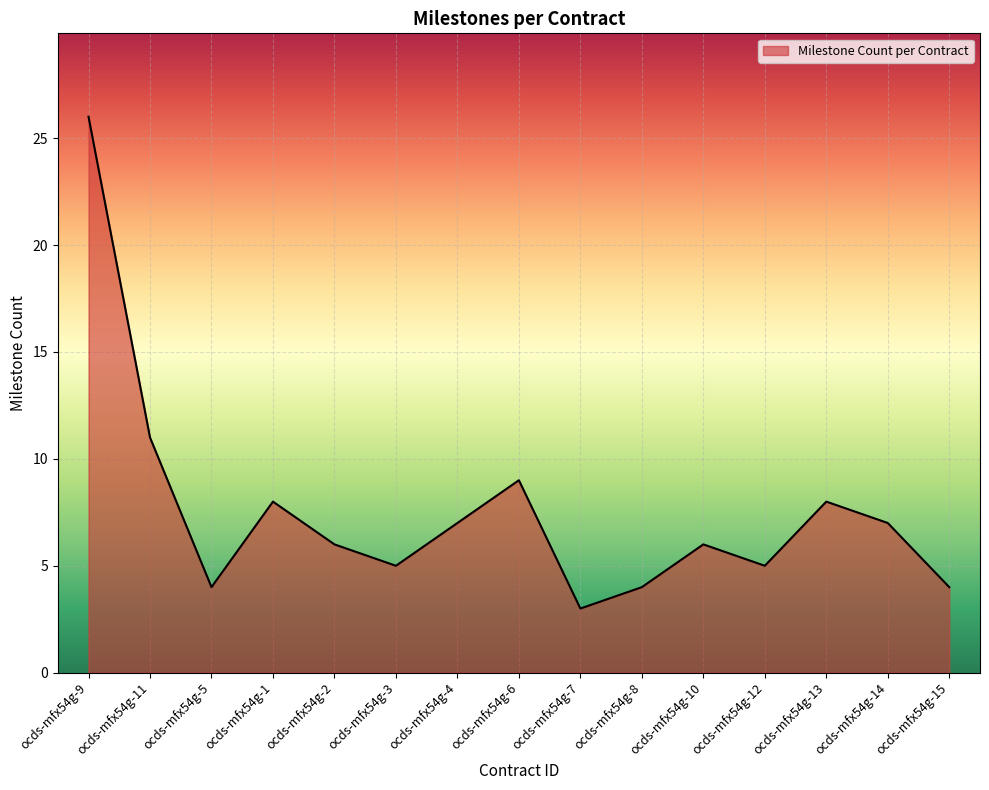

Approximately how many times larger is the value at ocds-mfx54g-3 compared to ocds-mfx54g-4?

0.7